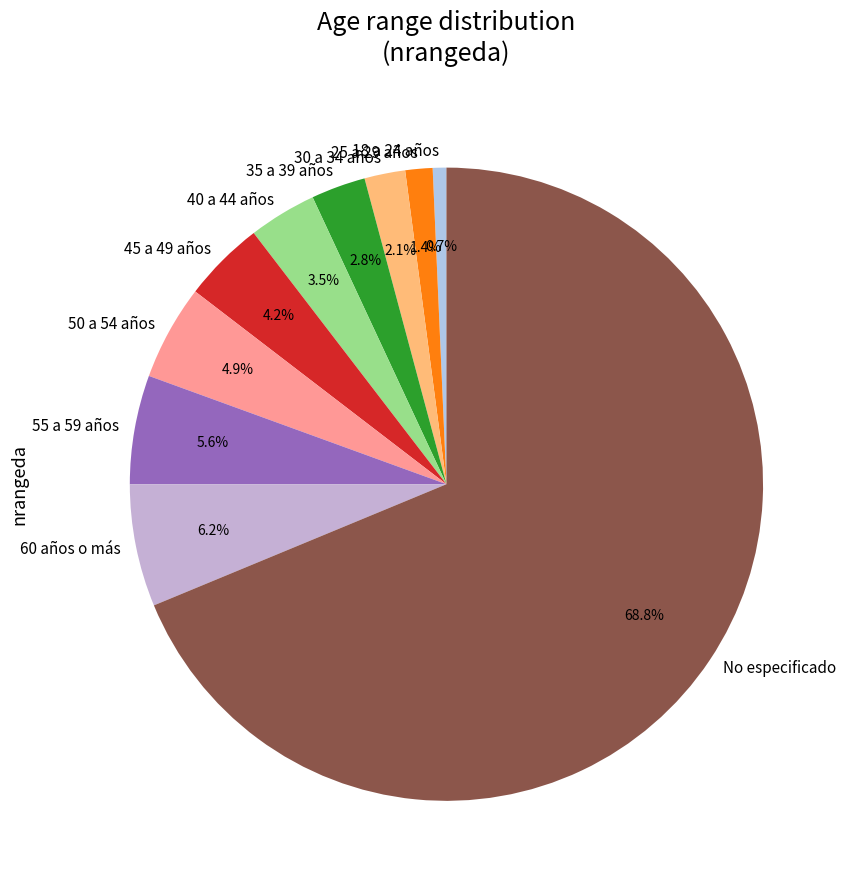

What percentage is the 50 a 54 años slice, to the nearest percent?

5%